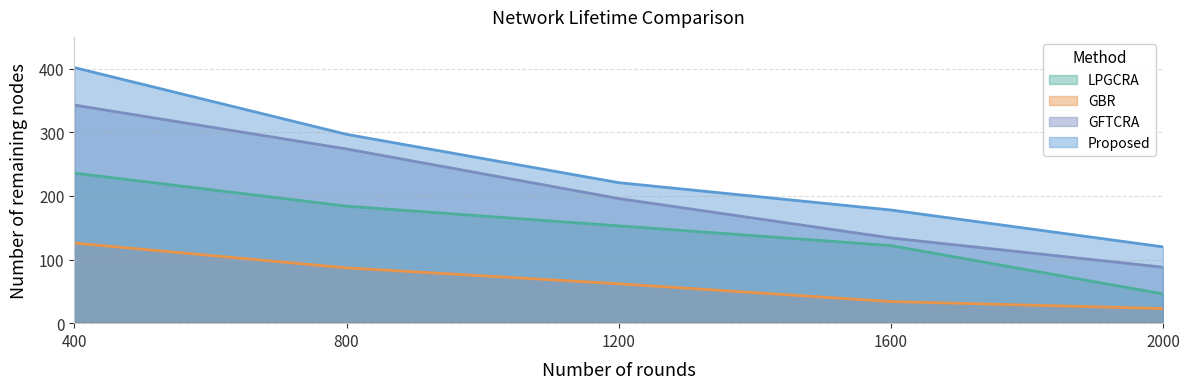

What is the maximum value shown in the chart?

402